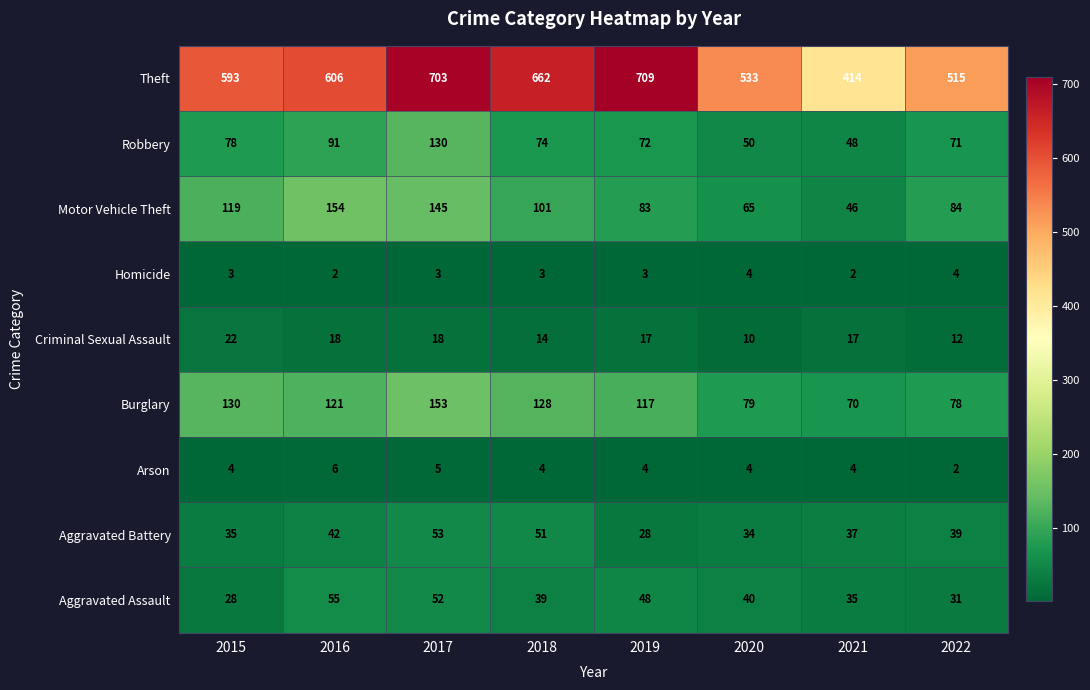

What is the average value of the Aggravated Assault series?

41